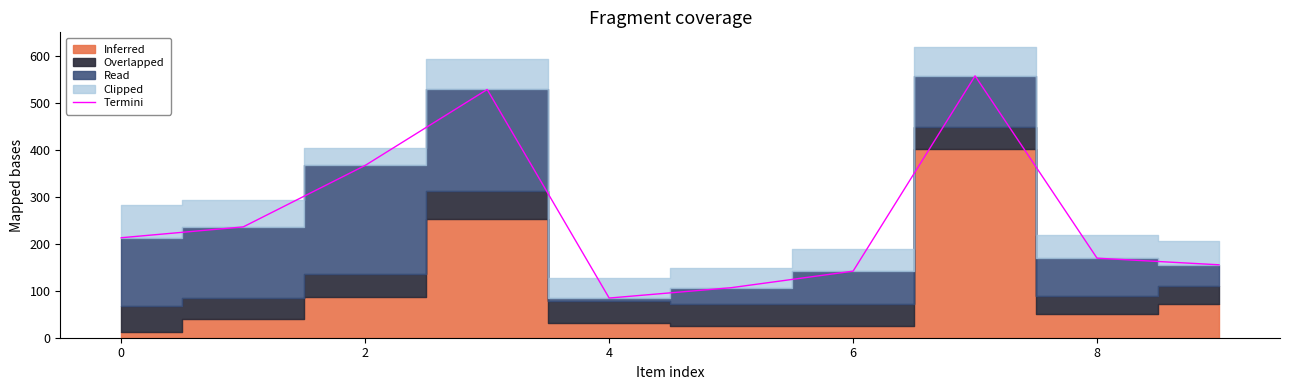

The value of Termini at 8 is 169.6. True or false?

True